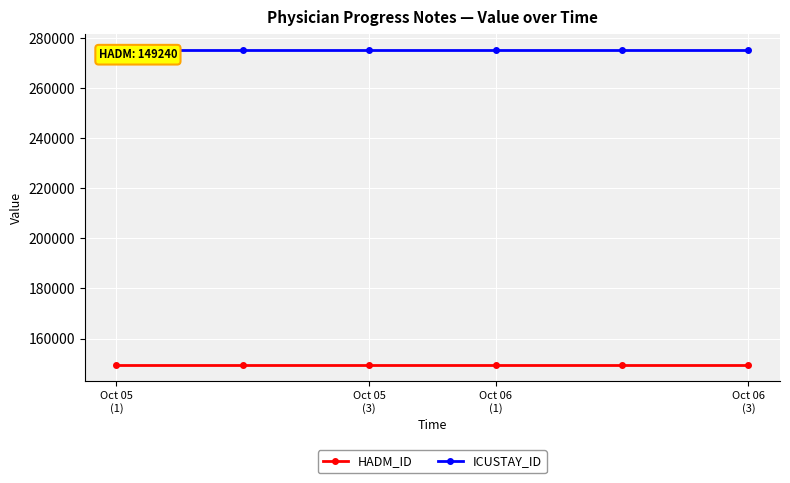

How many data points does each series have?

6